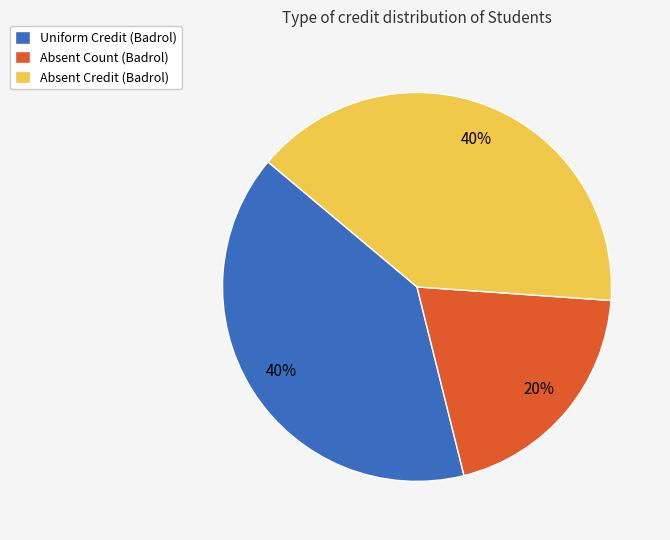

Is it true that Absent Count (Badrol) is 8% of the pie?

False